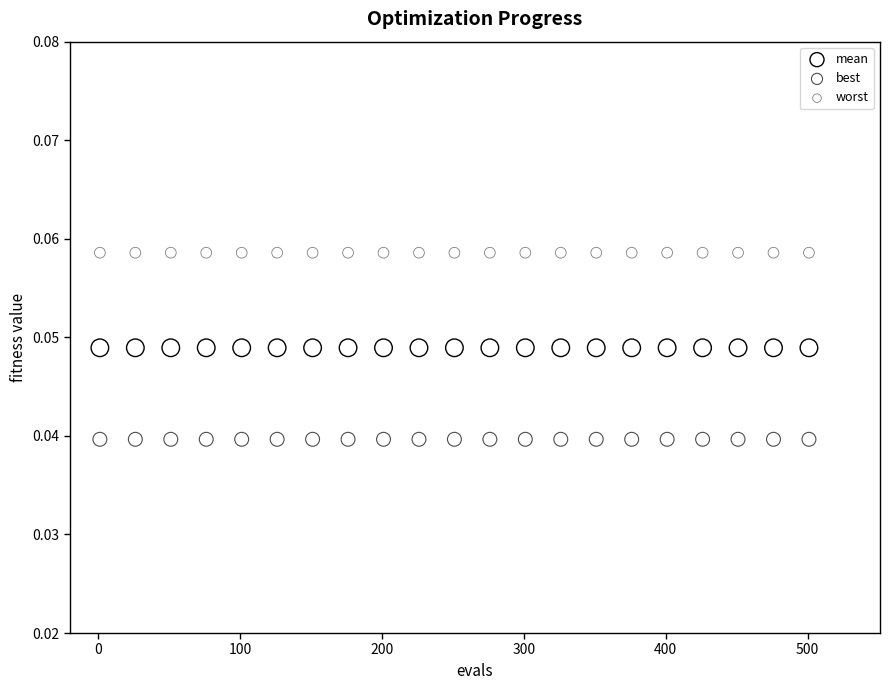

Which series contains the highest Y value?

worst